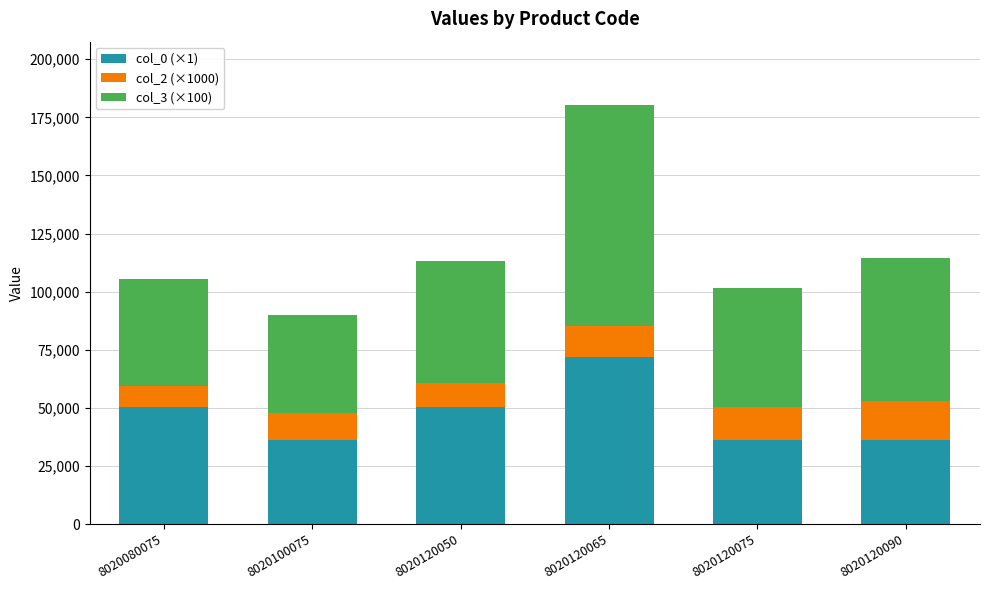

What is the minimum value for col_0 (×1)?

36000.0